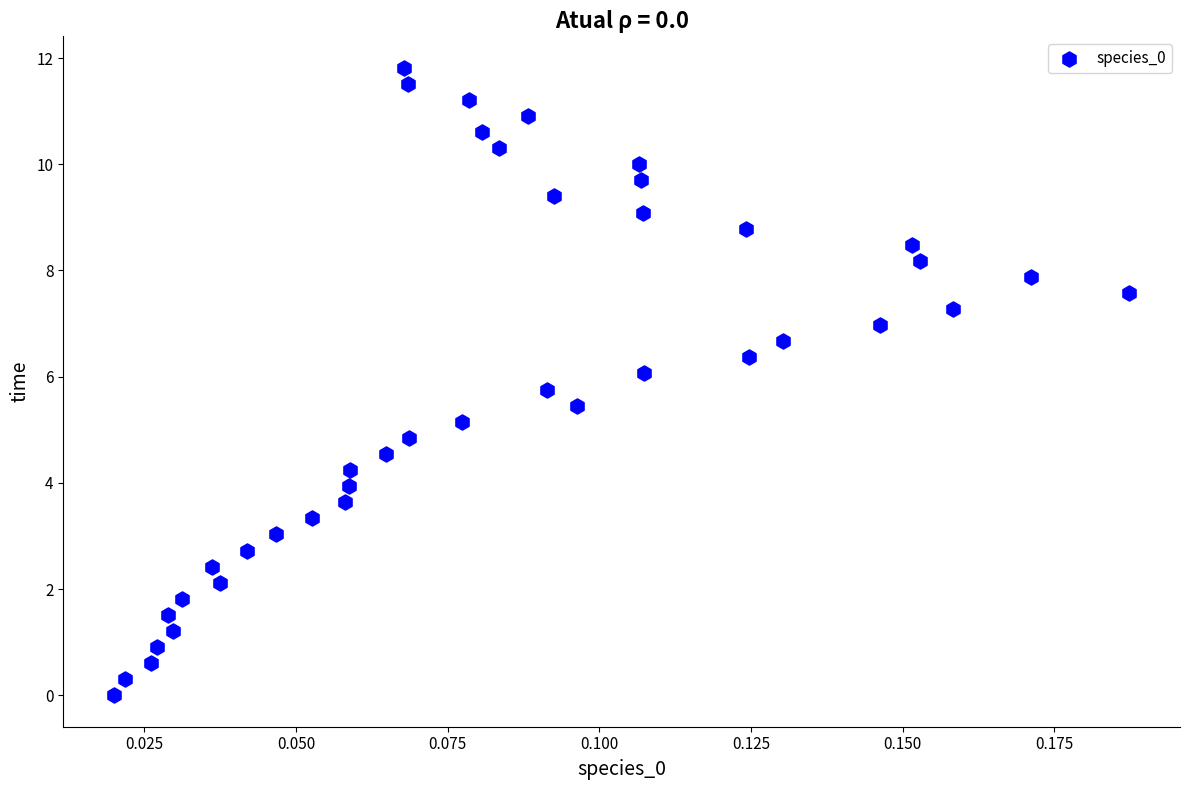

What is the range of Y values (max minus min)?

11.8